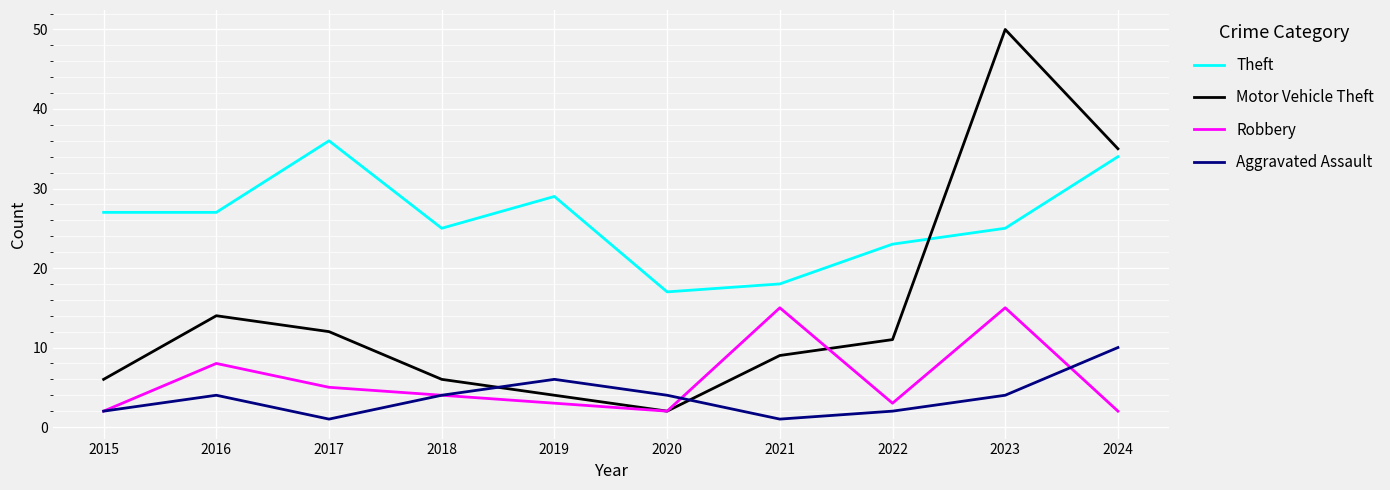

Reading left to right, extract all data points from this chart.

Theft: 27	27	36	25	29	17	18	23	25	34
Motor Vehicle Theft: 6	14	12	6	4	2	9	11	50	35
Robbery: 2	8	5	4	3	2	15	3	15	2
Aggravated Assault: 2	4	1	4	6	4	1	2	4	10